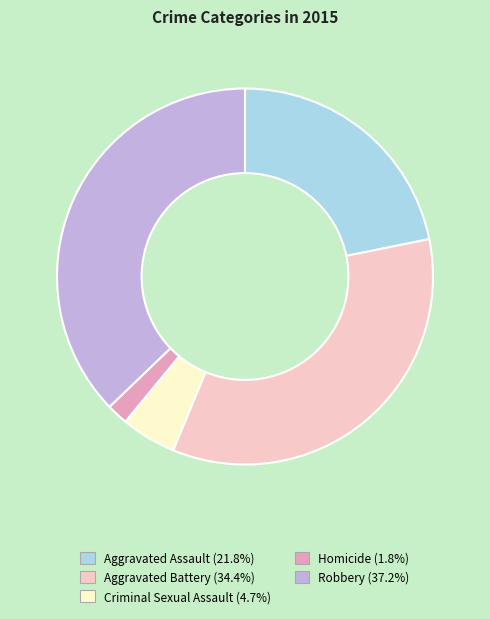

Combined, do Robbery and Aggravated Assault account for over 50%?

Yes